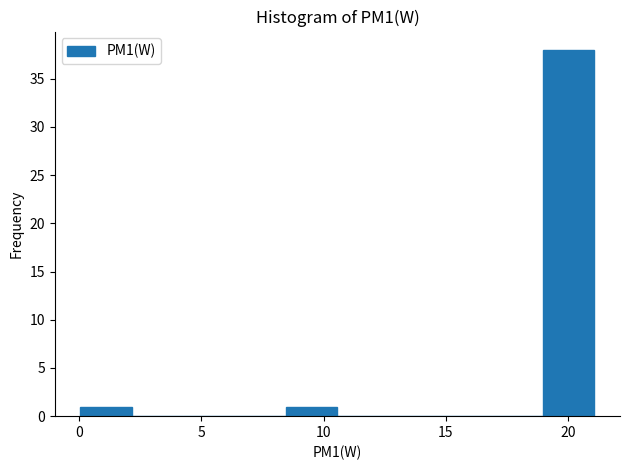

Reading left to right, list every bar in this chart as the range it spans on the x-axis followed by its height. Neither the bar edges nor the heights are printed on the chart, so give them approximately, as read against the axes.

0.0 to 2.0: 1
2.0 to 4.5: 0
4.5 to 6.5: 0
6.5 to 8.5: 0
8.5 to 10.5: 1
10.5 to 12.5: 0
12.5 to 15.0: 0
15.0 to 17.0: 0
17.0 to 19.0: 0
19.0 to 21.0: 38